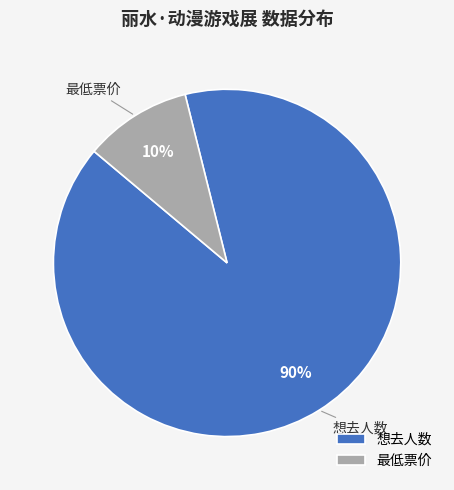

Do 想去人数 and 最低票价 together represent more than half of the pie?

Yes